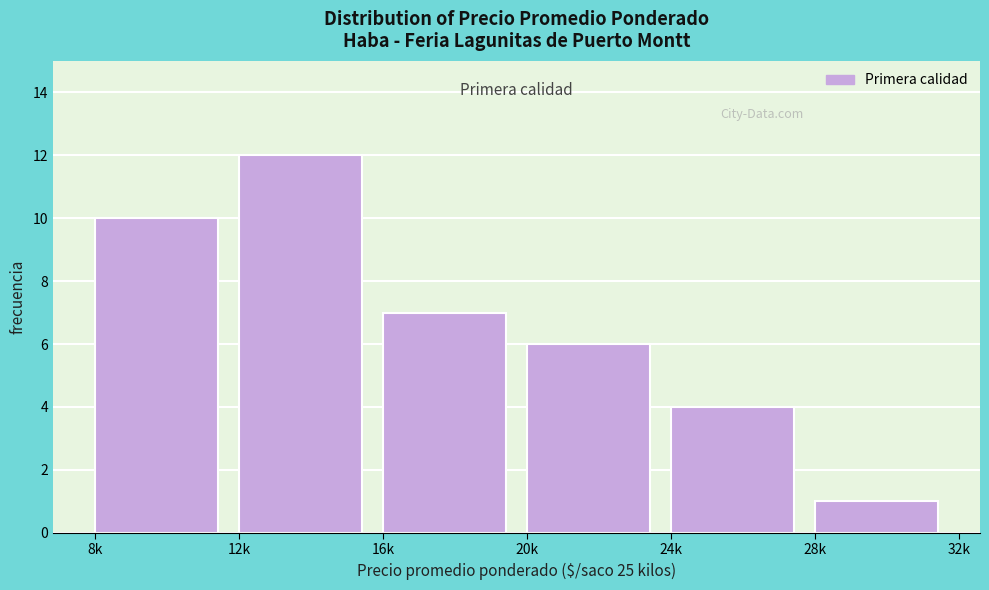

Reading right to left, what are all the values shown in this chart?

28k=1	24k=4	20k=6	16k=7	12k=12	8k=10